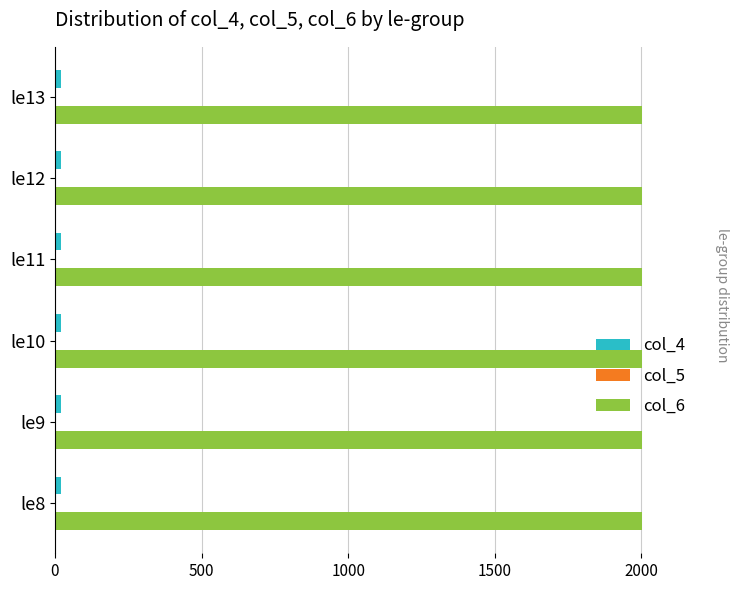

The value of col_6 at le12 is 562. True or false?

False